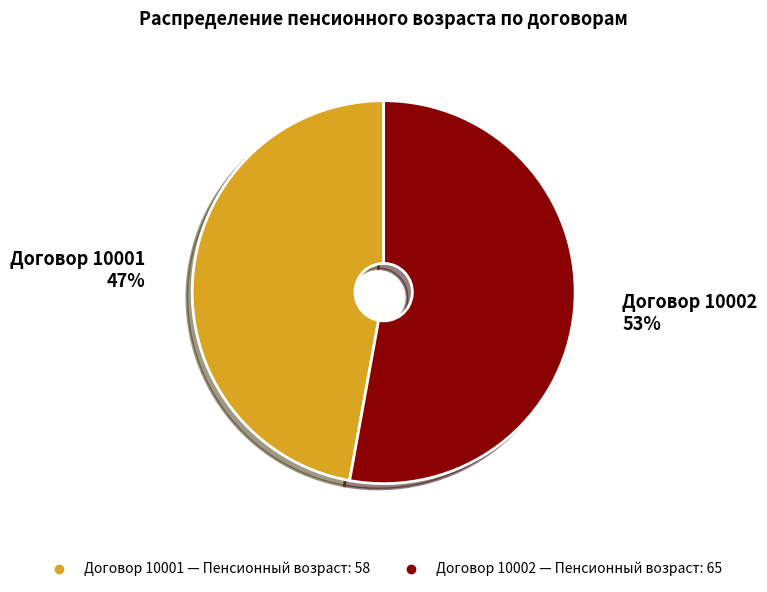

Is there any slice that represents more than half of the pie?

Yes